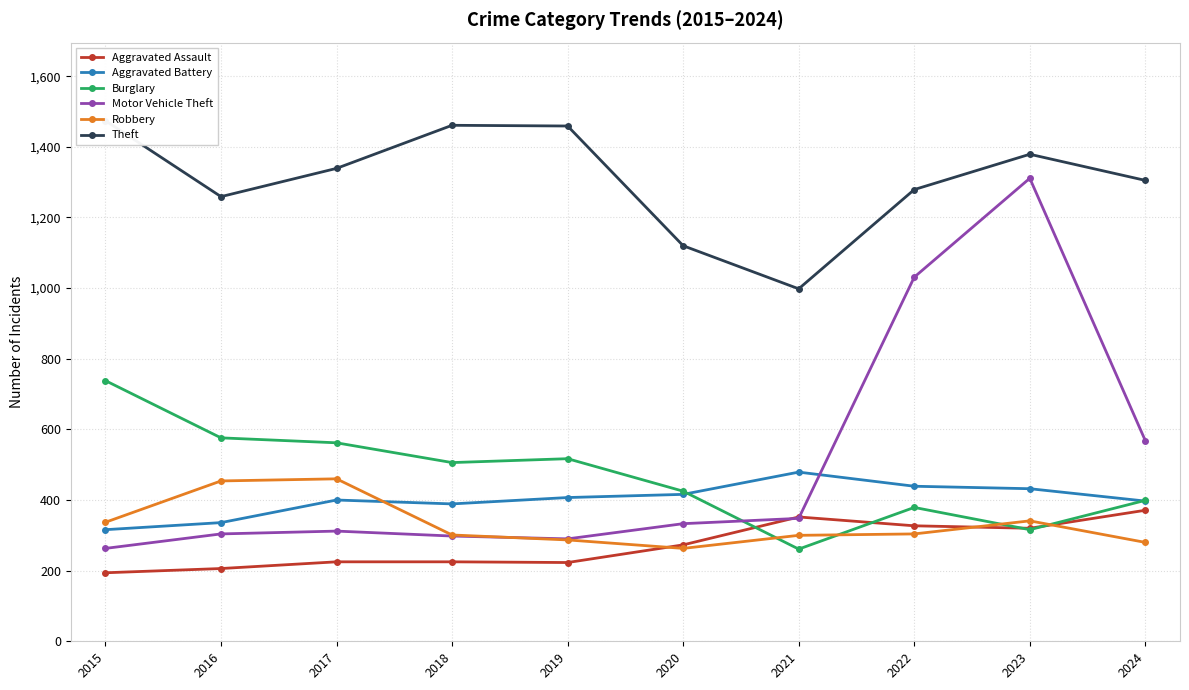

What is the value of the Burglary point at the 7th from the left?

261